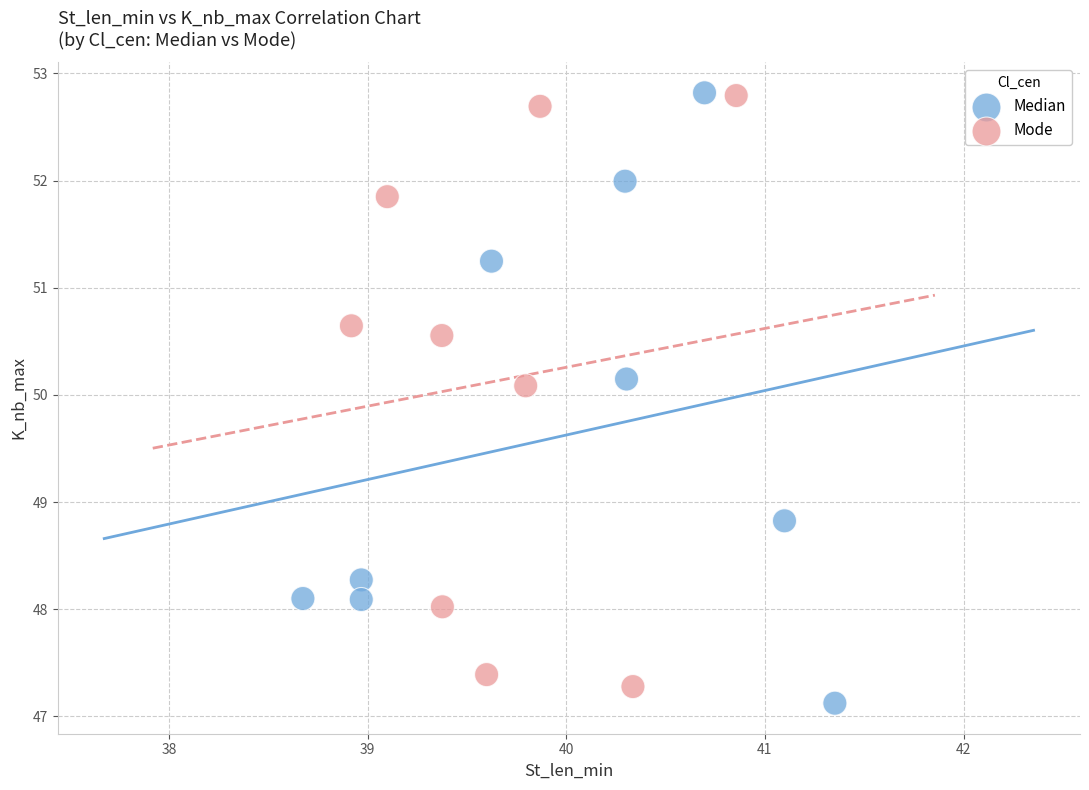

Which series reaches the minimum Y coordinate?

Median